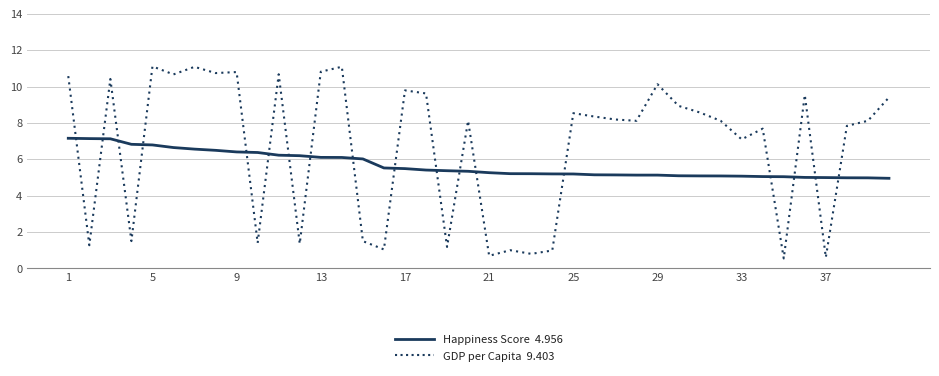

What is the maximum value shown in the chart?

11.1